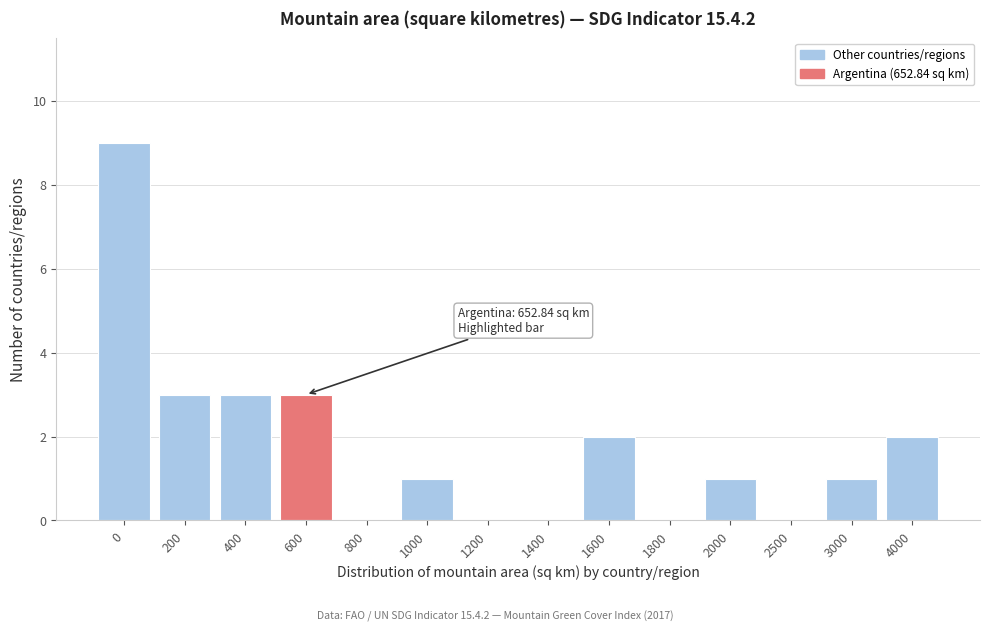

Reading left to right, what are all the values shown in this chart?

0=9	200=3	400=3	600=3	800=0	1000=1	1200=0	1400=0	1600=2	1800=0	2000=1	2500=0	3000=1	4000=2